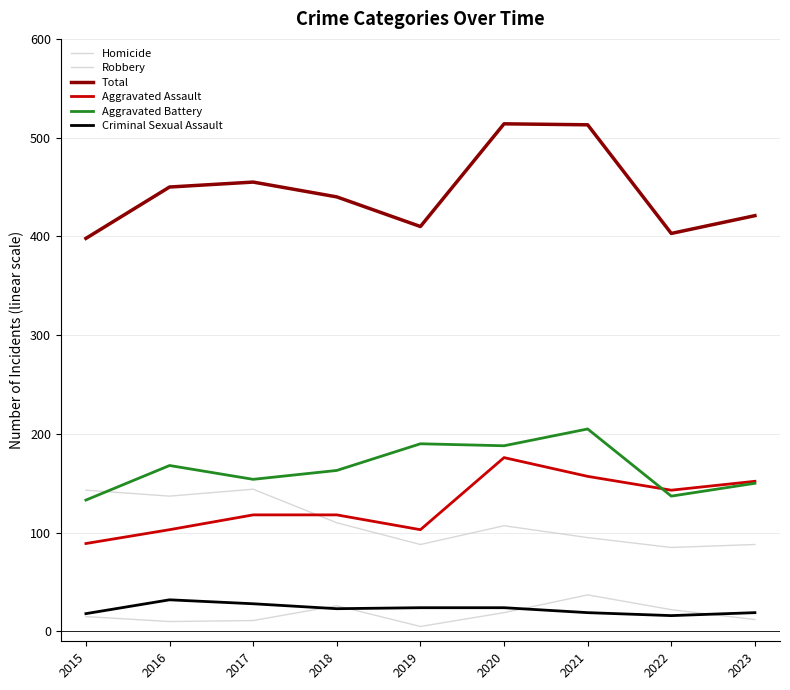

True or false: Aggravated Battery and Criminal Sexual Assault intersect in this chart.

False